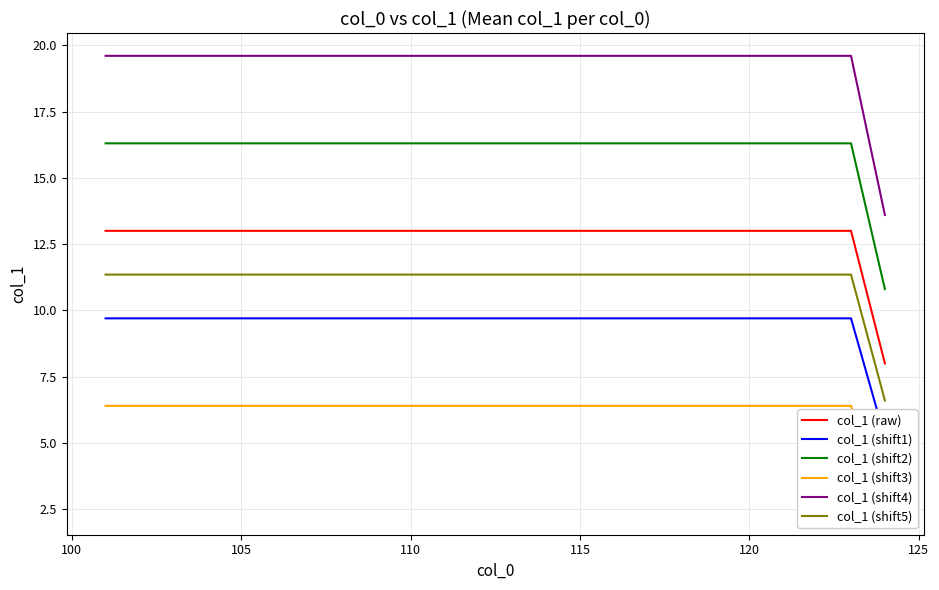

True or false: col_1 (shift1) and col_1 (shift3) intersect in this chart.

False